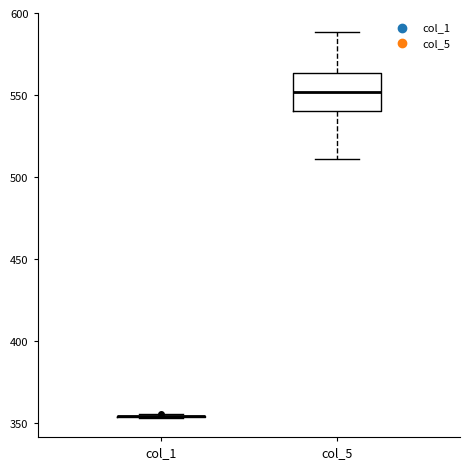

Reading left to right, read every box against the y-axis: the position of its median line, the range the box covers, and the ends of its whiskers. The values are not printed on the chart, so give them approximately, as read against the axis.

col_1: box collapsed to a line at 355, whiskers 355 to 355
col_5: median 550, box 540 to 565, whiskers 510 to 590